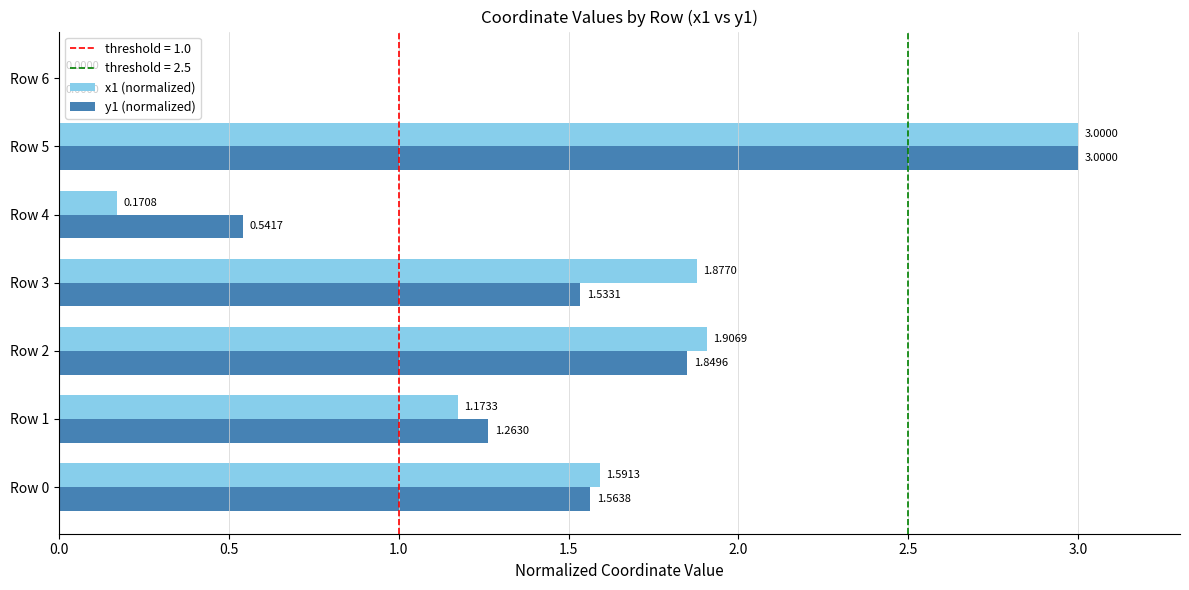

What is the average value of the y1 (normalized) series?

1.4